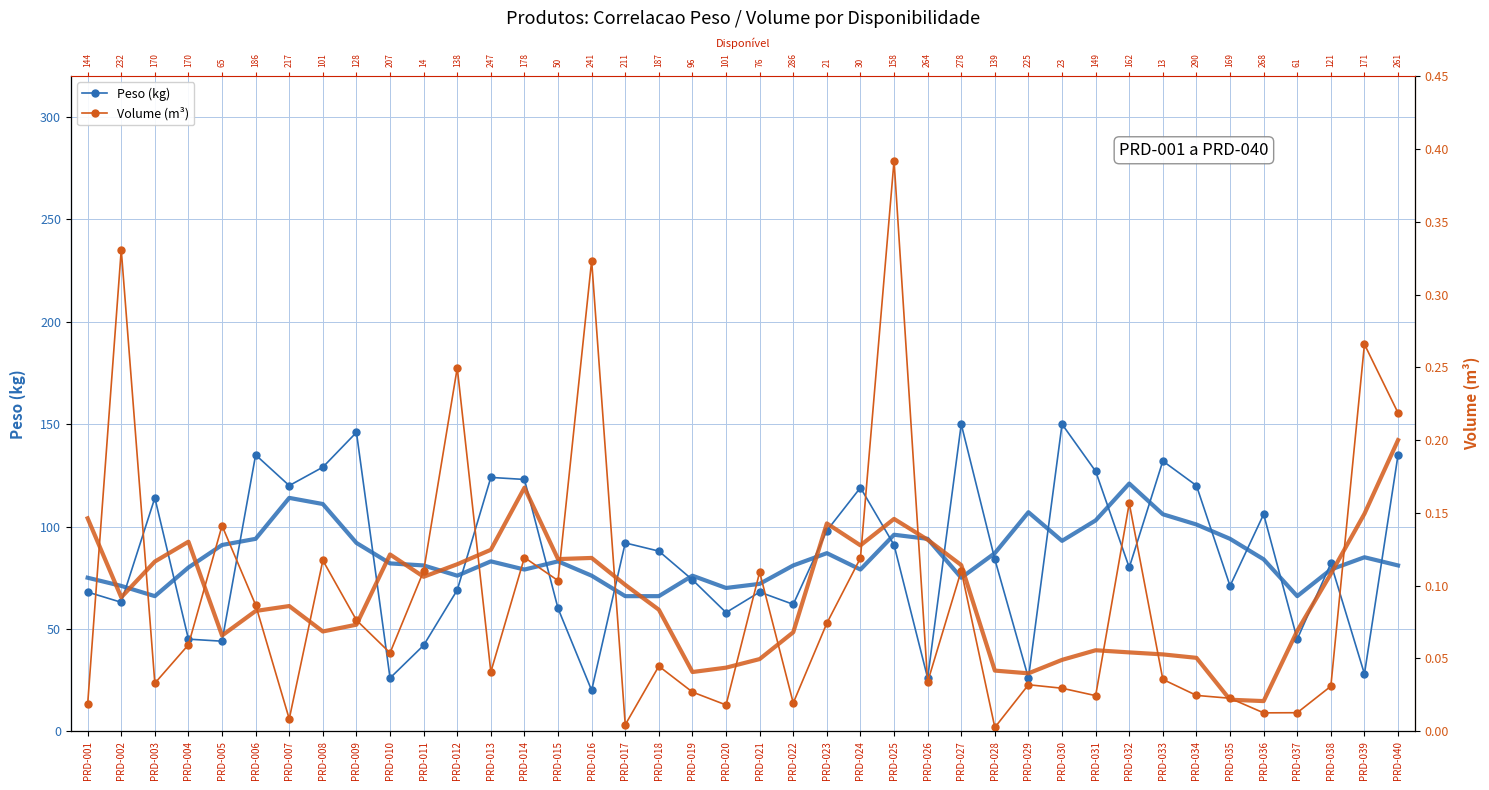

Which series has the largest total across all categories?

Peso (kg)